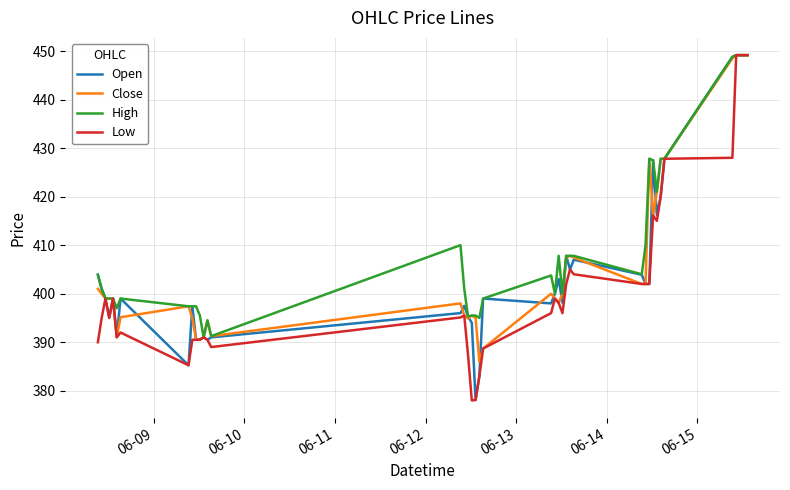

What are all the series names shown in the legend?

Open, Close, High, Low